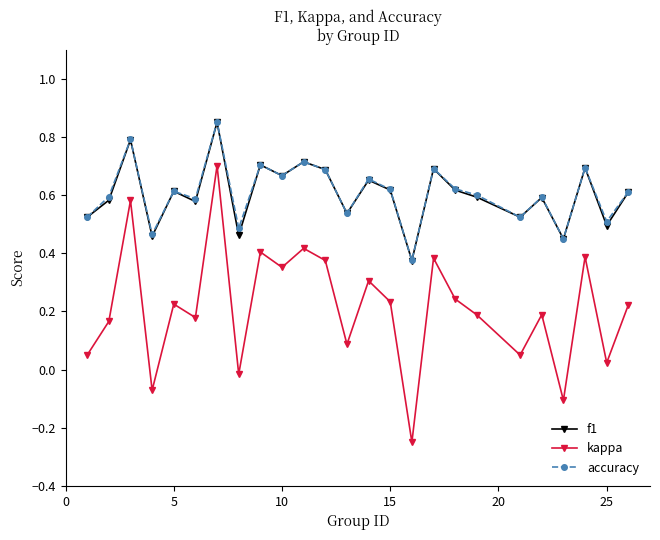

How many interior local peaks does the kappa series have?

9